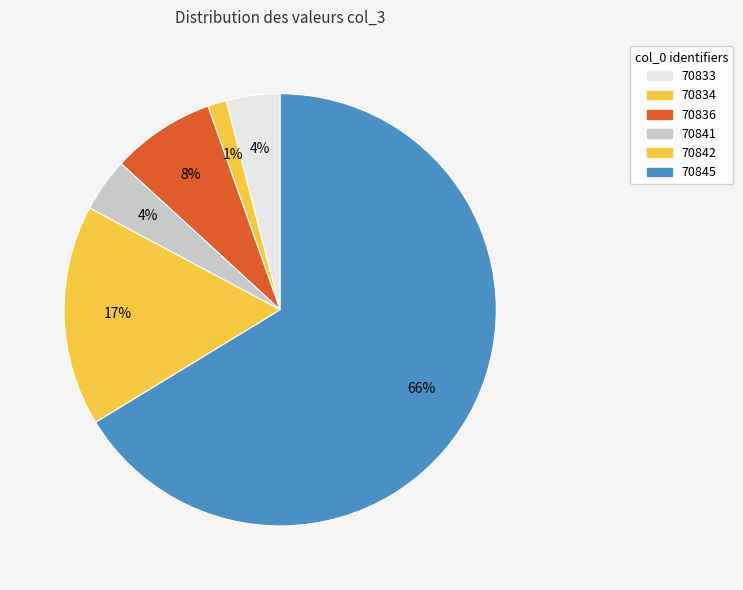

Count the number of slices in the pie.

6